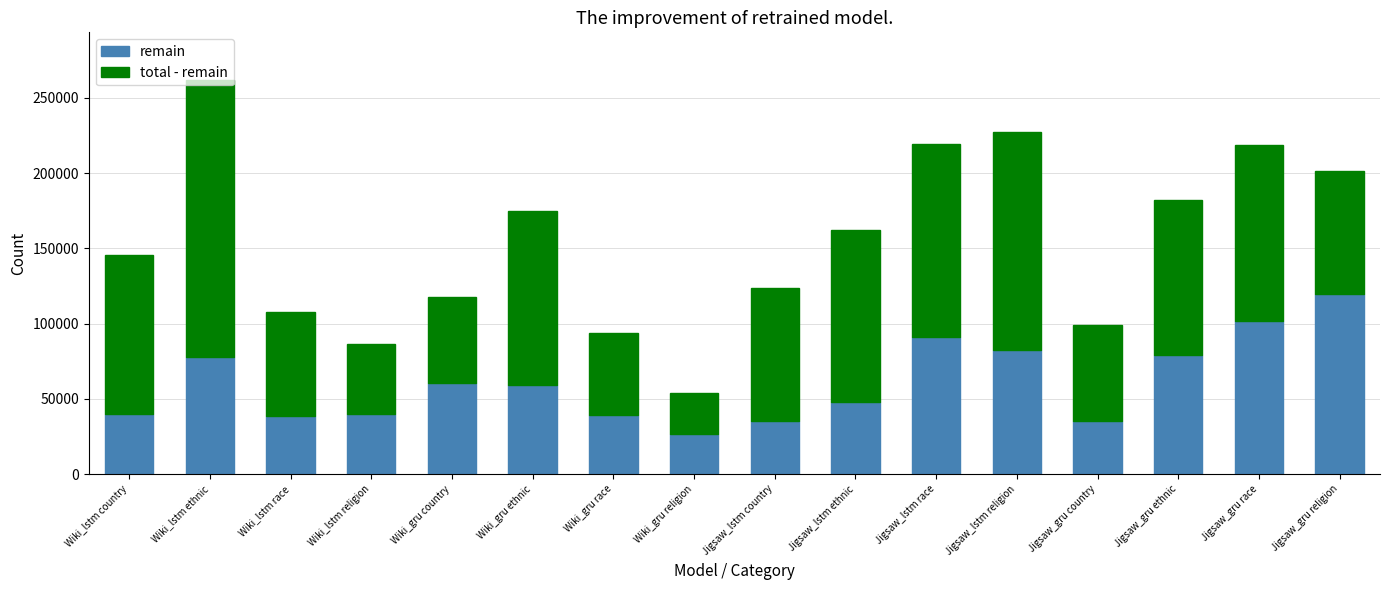

The remain series shows 24472 at Wiki_gru race. True or false?

False